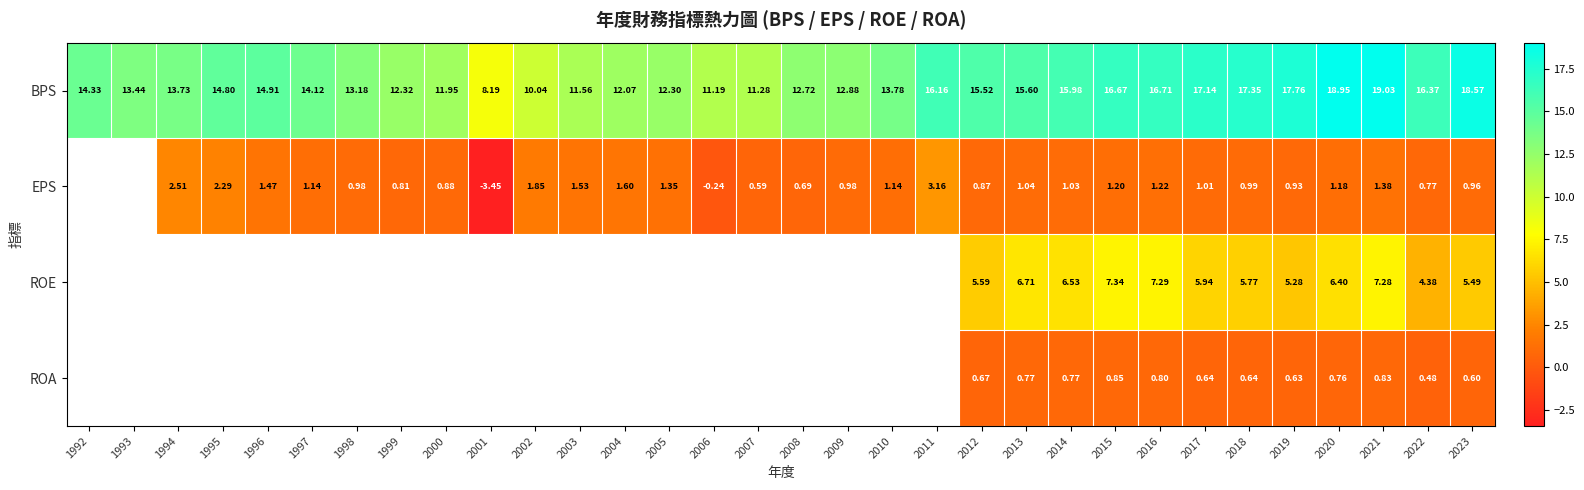

What is the difference between the ROE values at 2017 and 2013?

0.8